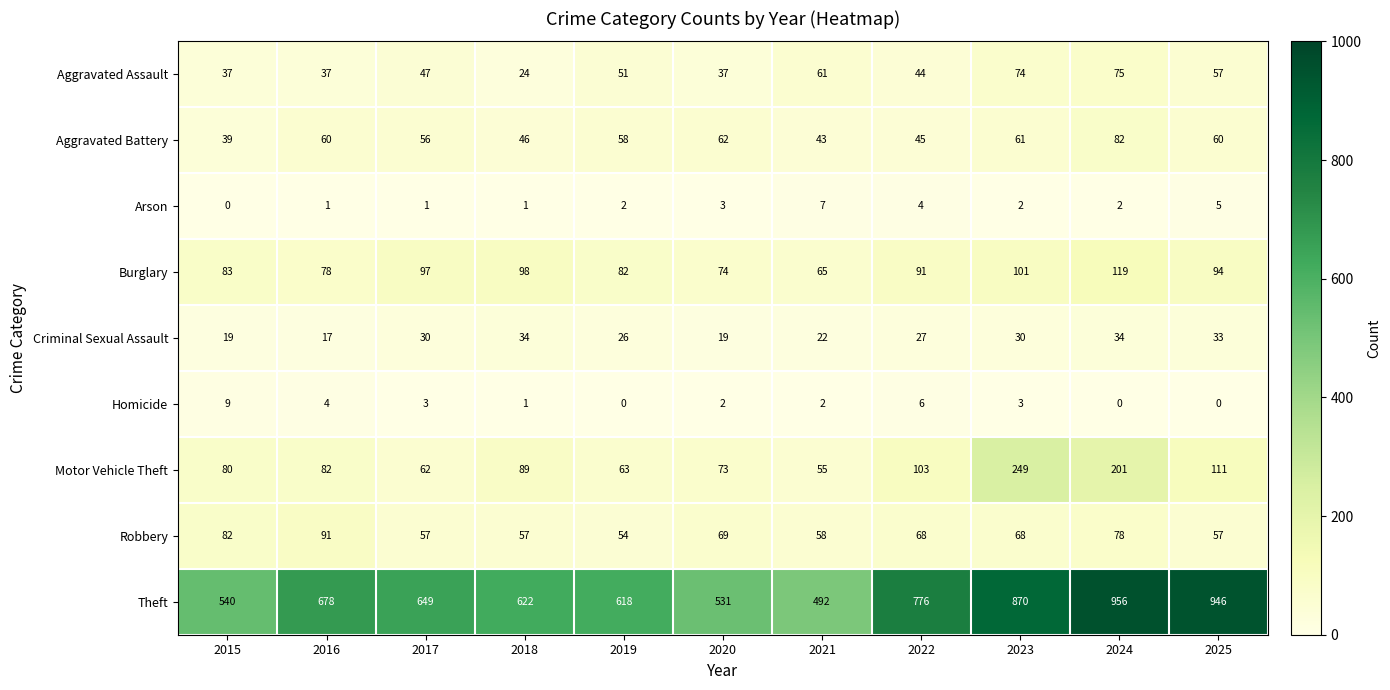

What is the difference between the highest and lowest values at 2016?

677